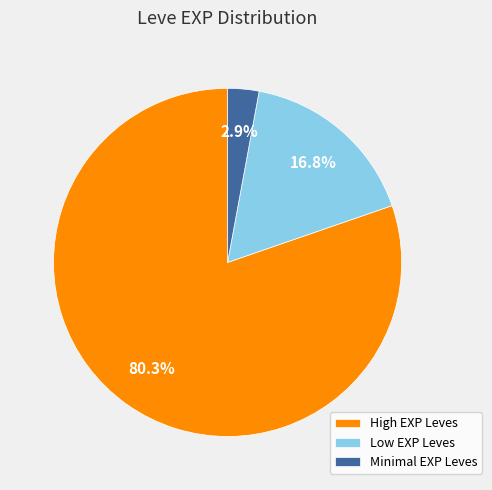

To the nearest percent, what is the average slice percentage?

33%